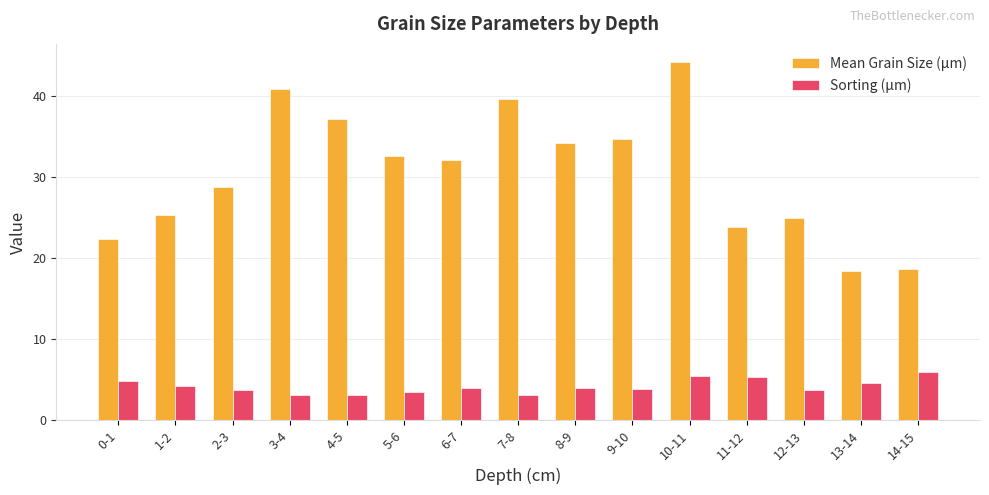

Which series has the widest spread of values?

Mean Grain Size (µm)